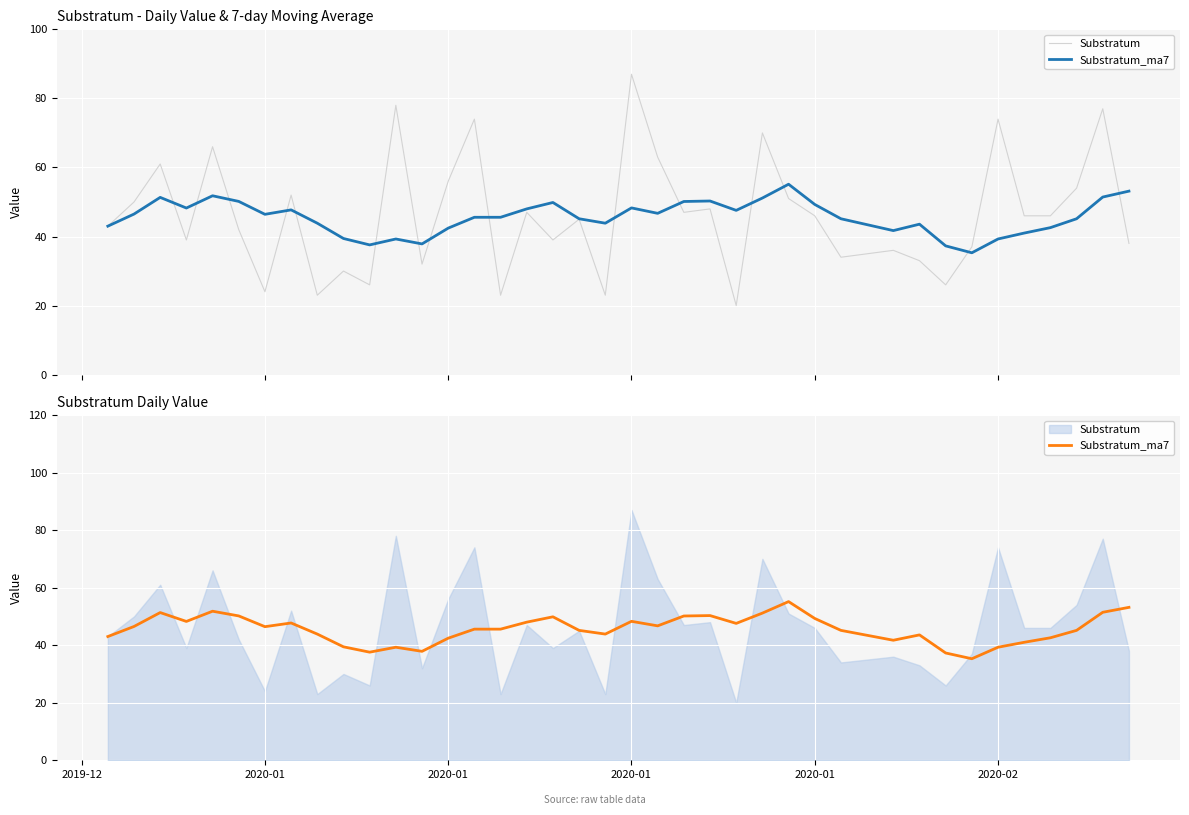

True or false: Substratum_ma7 has more than 2 interior local peaks.

True